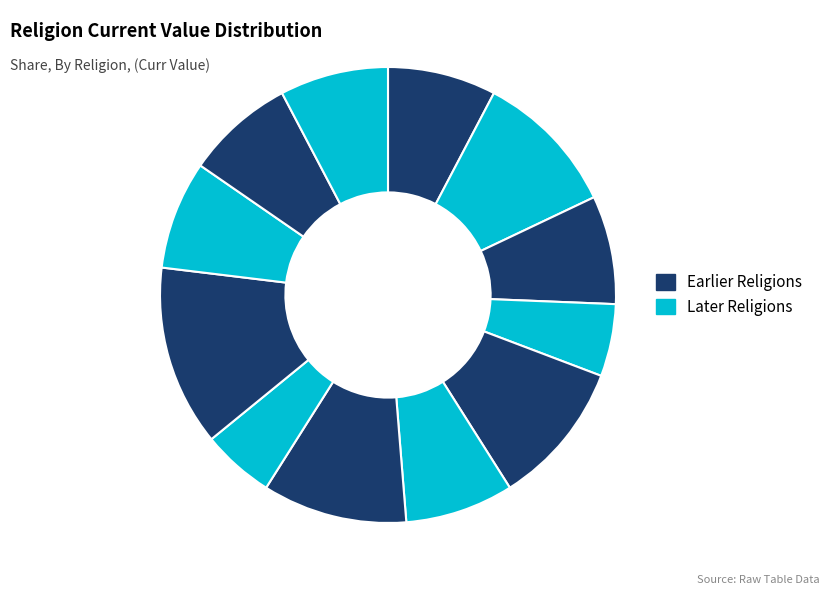

Rank the categories by value from lowest to highest.

Confucianism, Judaism, Asatru, Christianity, Hinduism, Nagualism, Taosim, Zoroastrianism, Buddhism, Hellenism, Islam, Kemetism